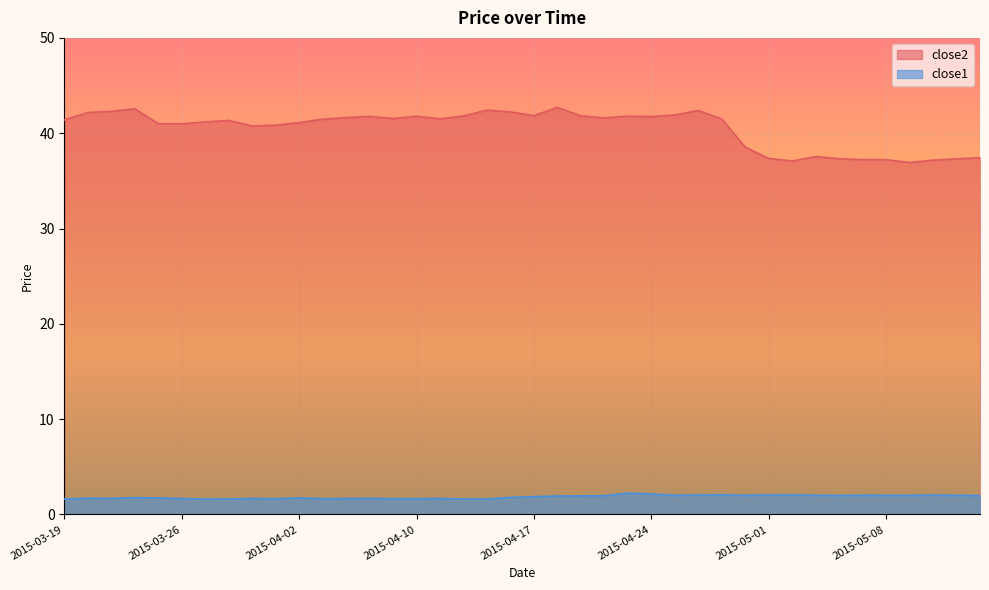

What is the lowest value of the close2 series?

36.9